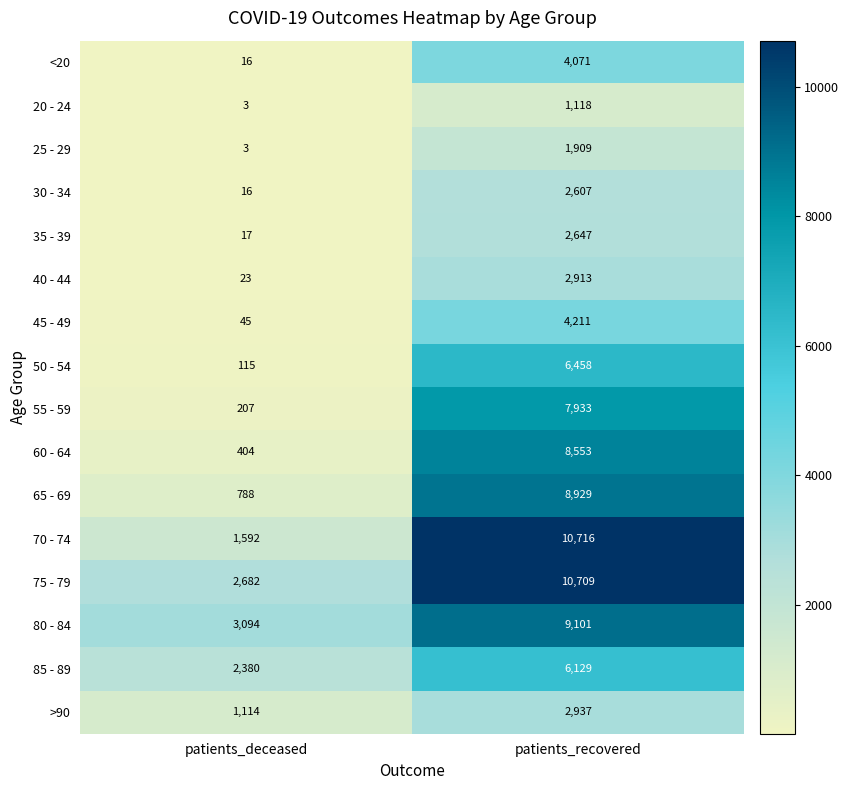

Rank the series by their maximum value, from highest to lowest.

70 - 74, 75 - 79, 80 - 84, 65 - 69, 60 - 64, 55 - 59, 50 - 54, 85 - 89, 45 - 49, <20, >90, 40 - 44, 35 - 39, 30 - 34, 25 - 29, 20 - 24